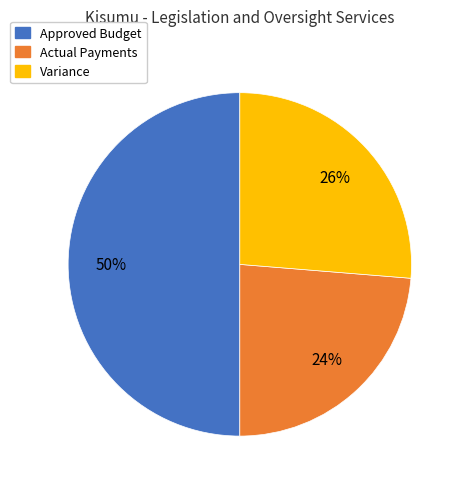

Is it true that Approved Budget is 58% of the pie?

False